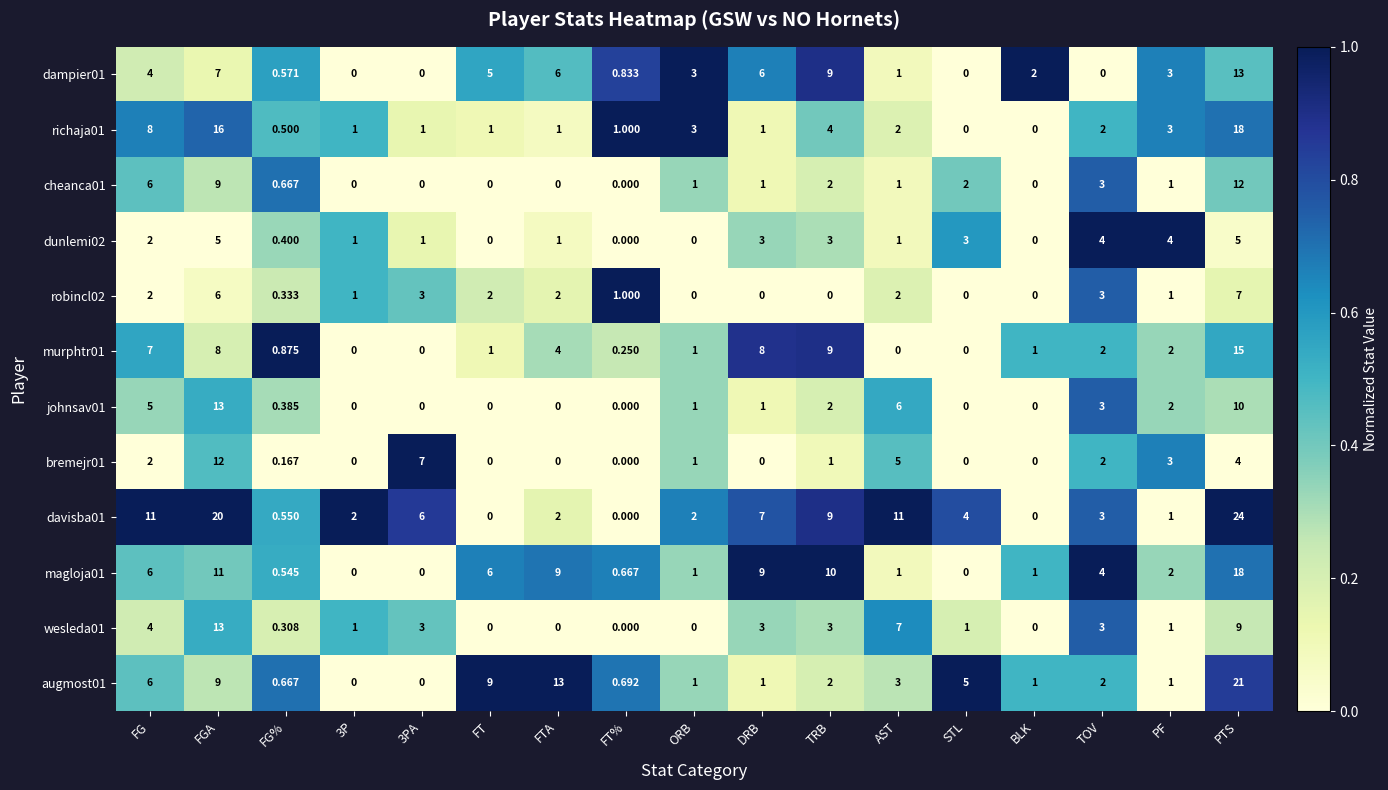

At how many categories does at least one series exceed 0?

17